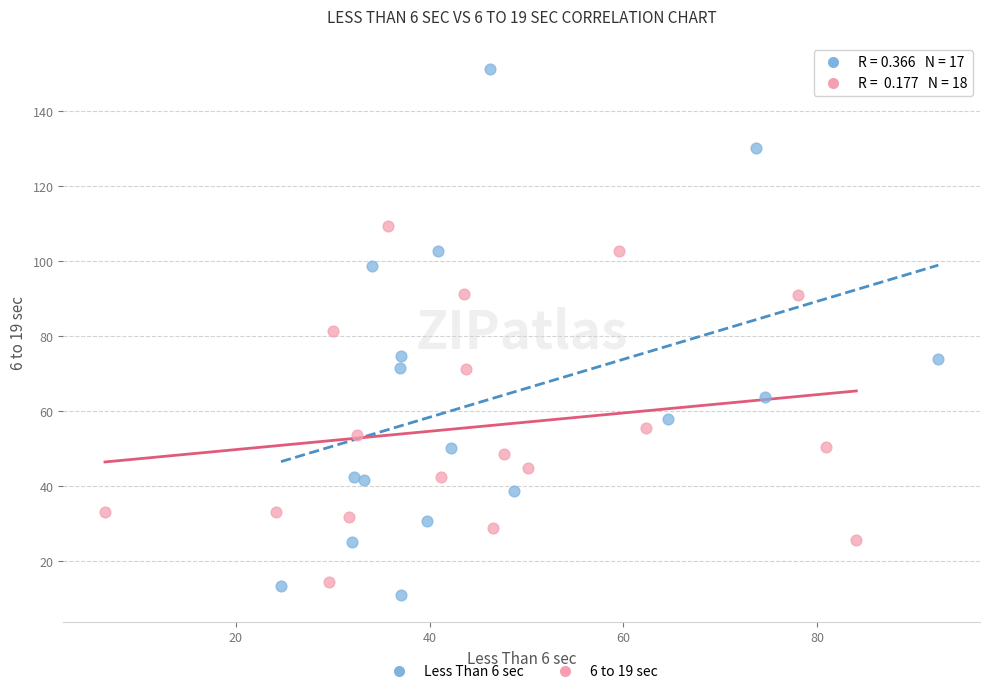

What are all the series names shown in the legend?

Less Than 6 sec, 6 to 19 sec